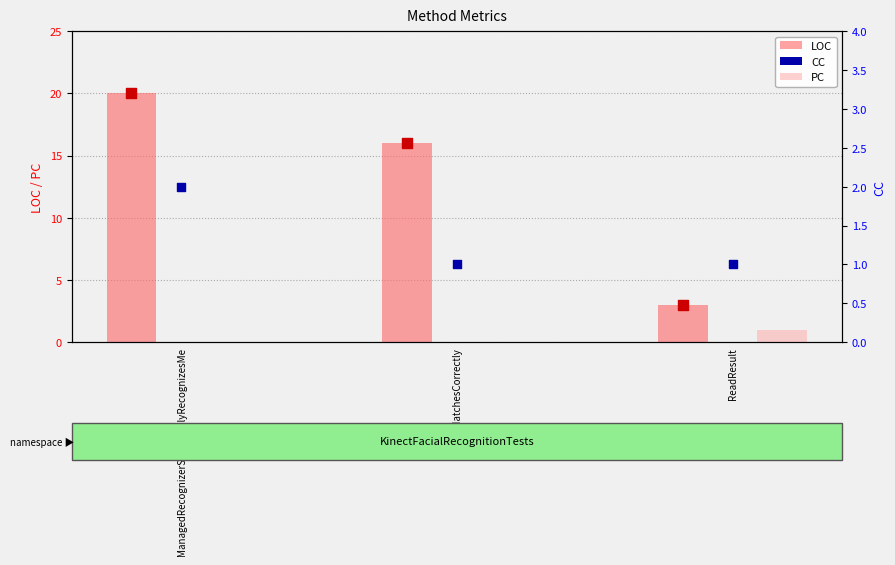

Which series reaches the minimum Y coordinate?

PC